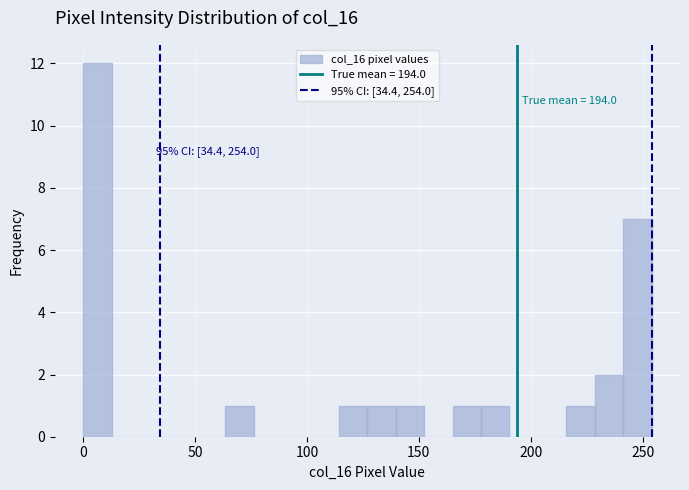

Read against the x-axis, roughly where is the centre of the tallest bar?

5